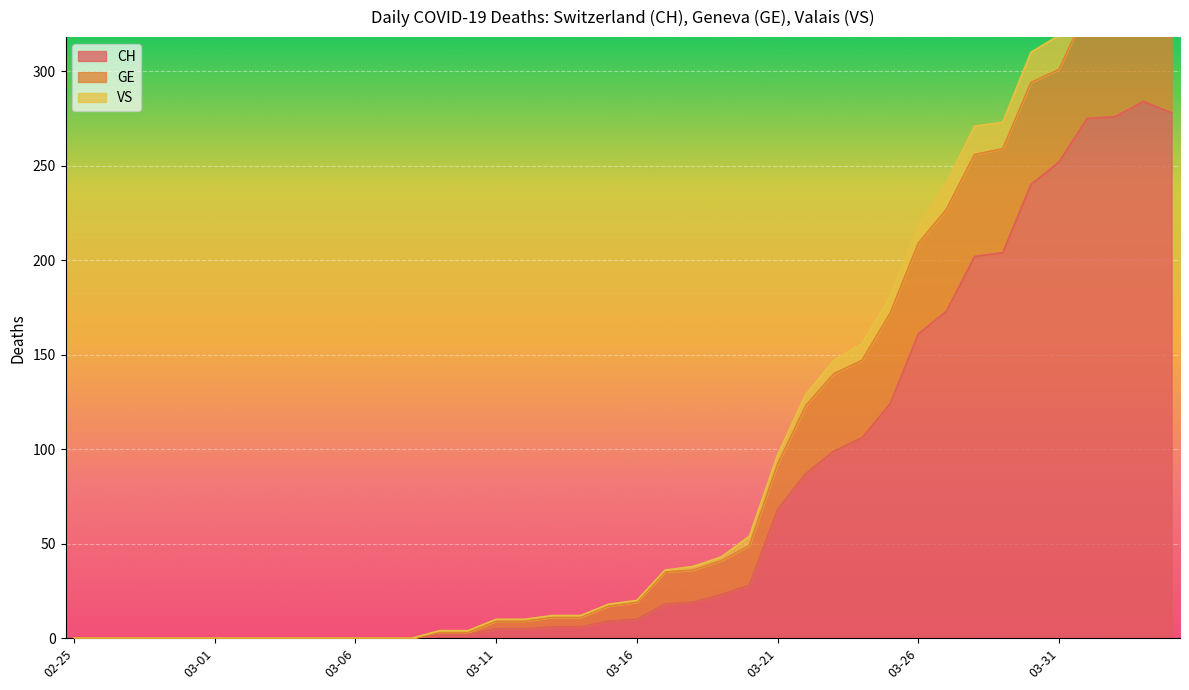

True or false: CH has a value of 68 at 03-21.

True